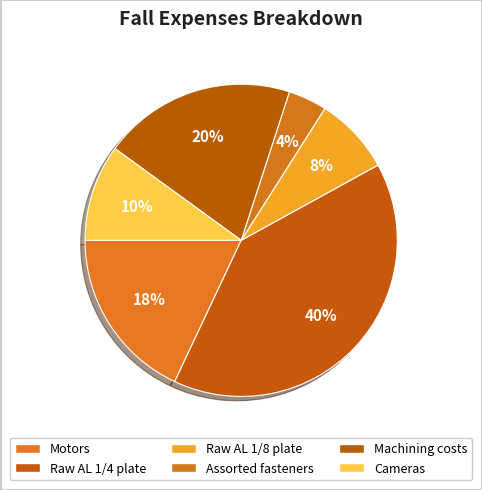

To the nearest percent, what percentage of the pie is Motors?

18%